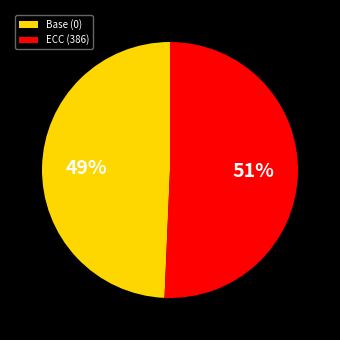

Between Base (0) and ECC (386), which is larger?

ECC (386)